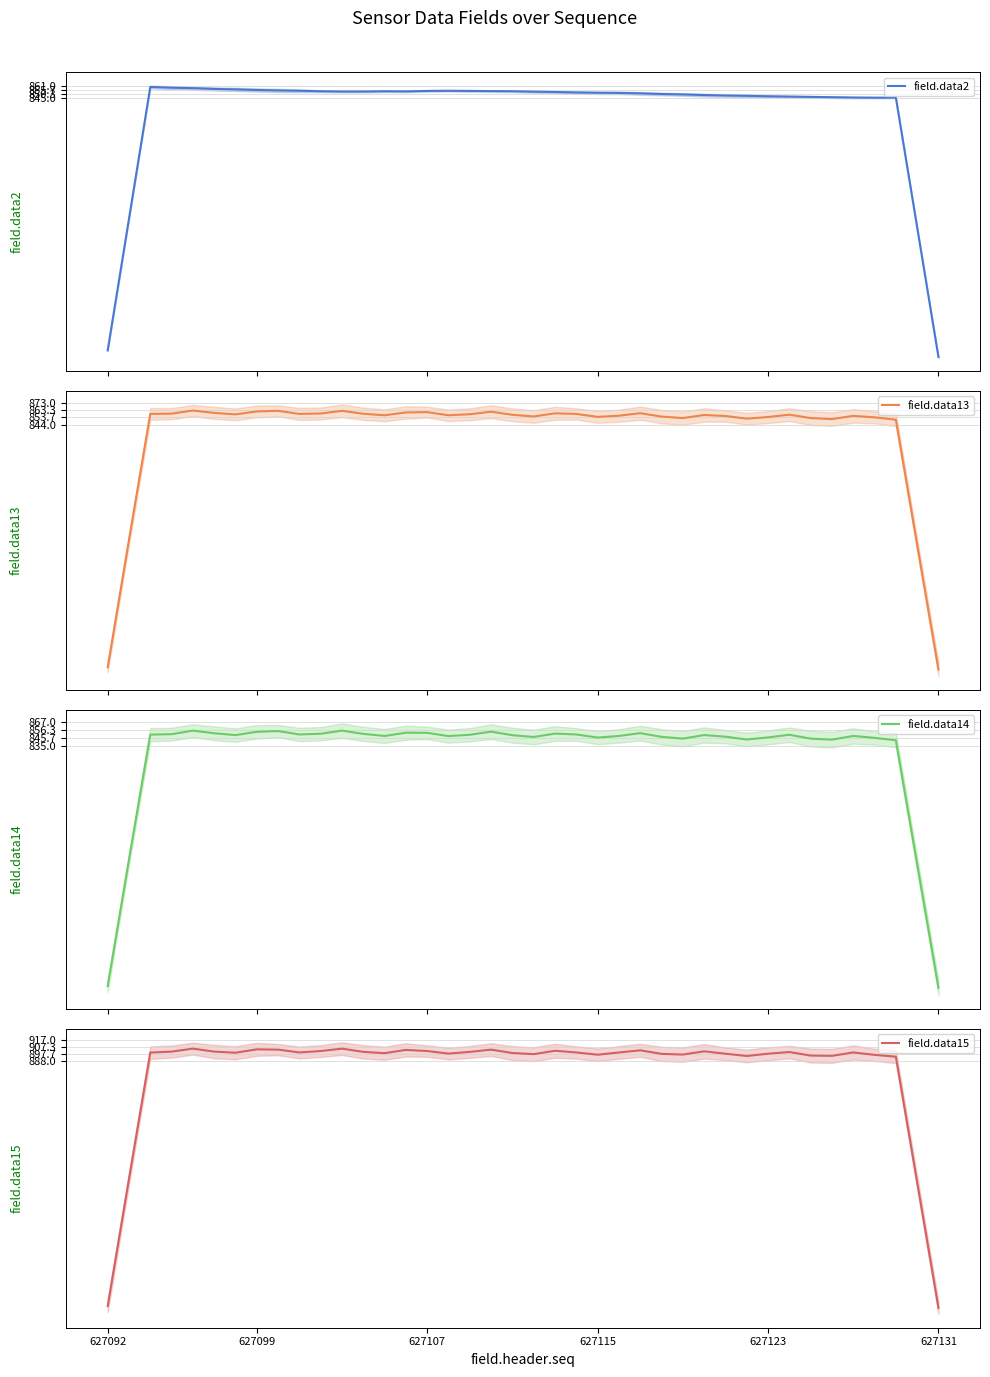

True or false: field.data15 has a value of 1601.2 at 627115.

False